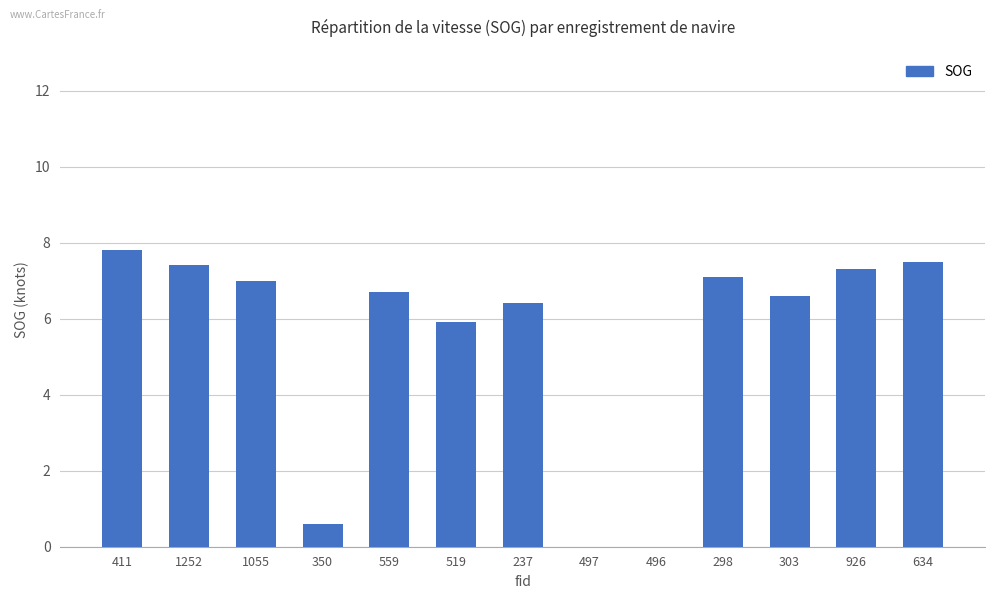

What is the change in value from 559 to 298?

+0.4